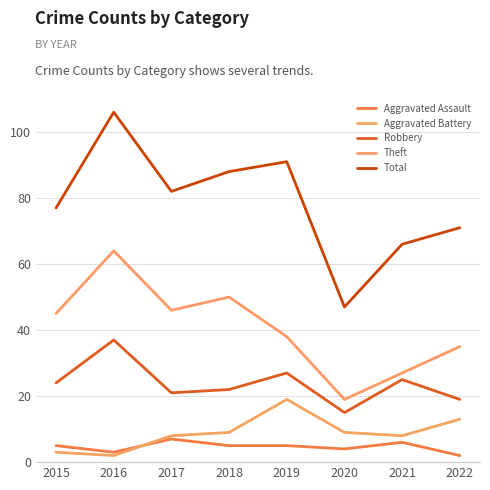

True or false: Theft and Aggravated Battery intersect in this chart.

False